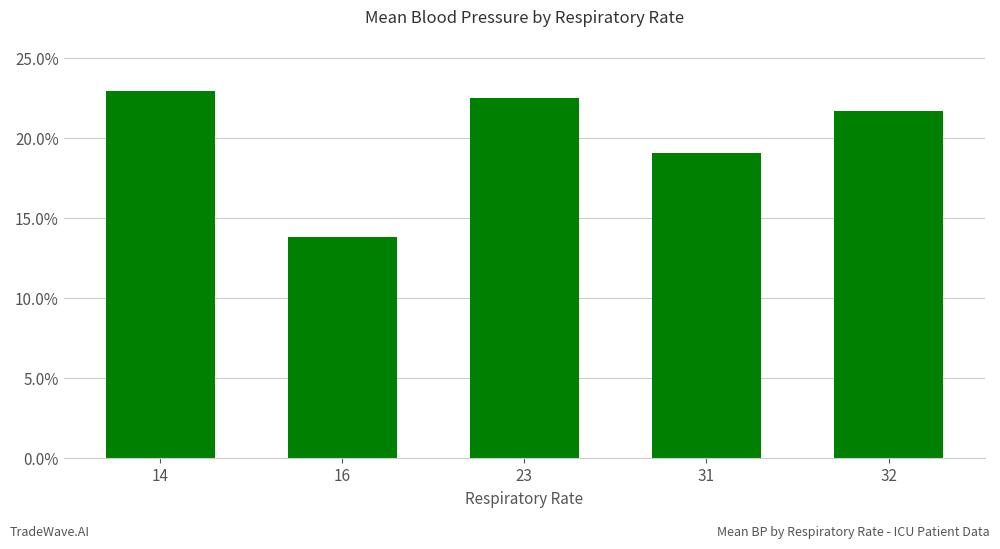

What is the sum of all values?

1.0